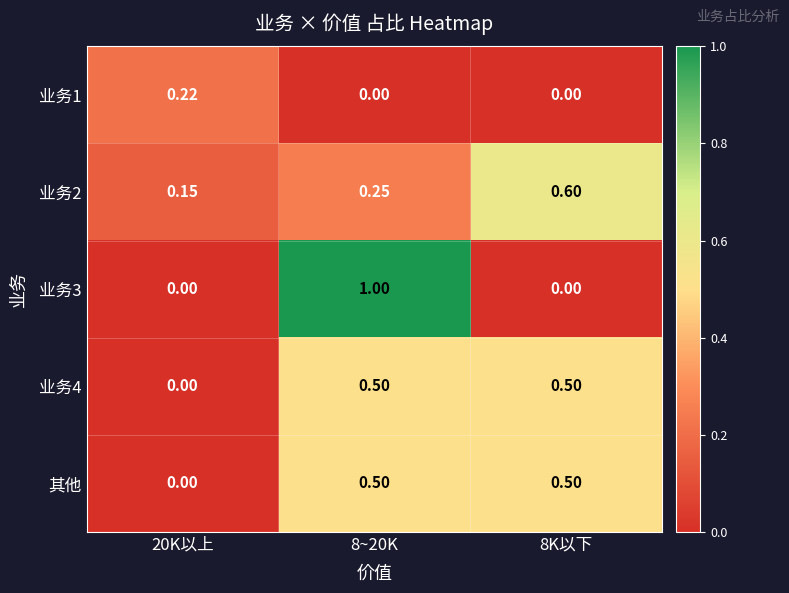

How many distinct data groups are displayed?

5